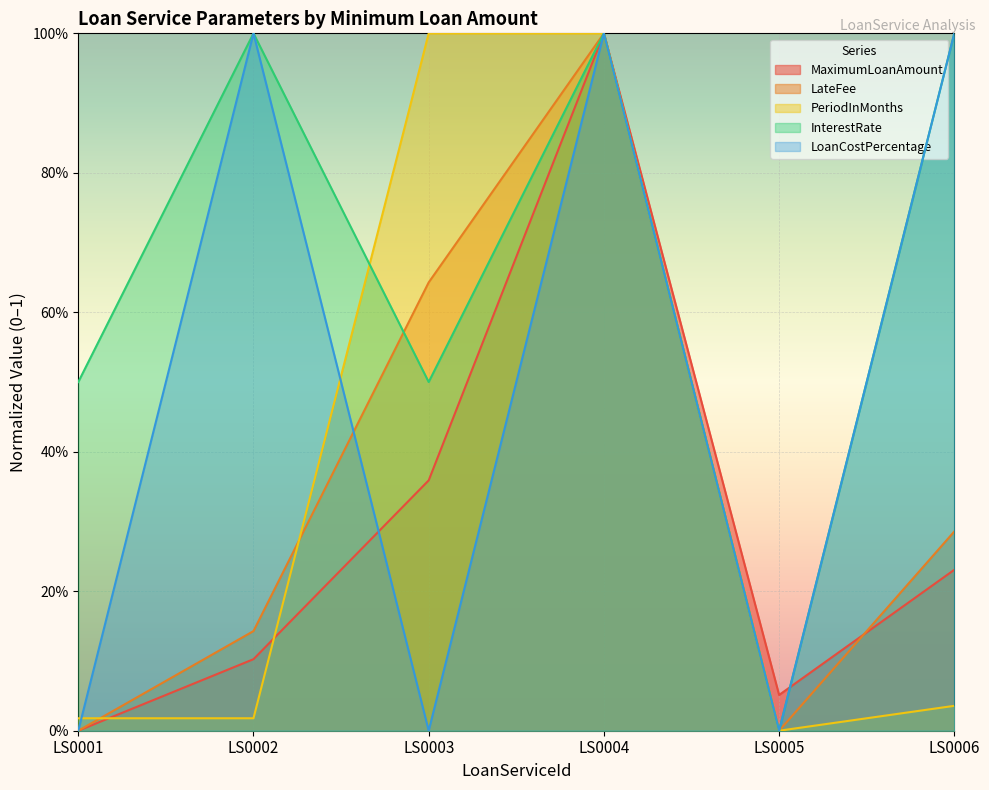

Rank the series at LS0003 from lowest to highest value.

LoanCostPercentage, MaximumLoanAmount, InterestRate, LateFee, PeriodInMonths